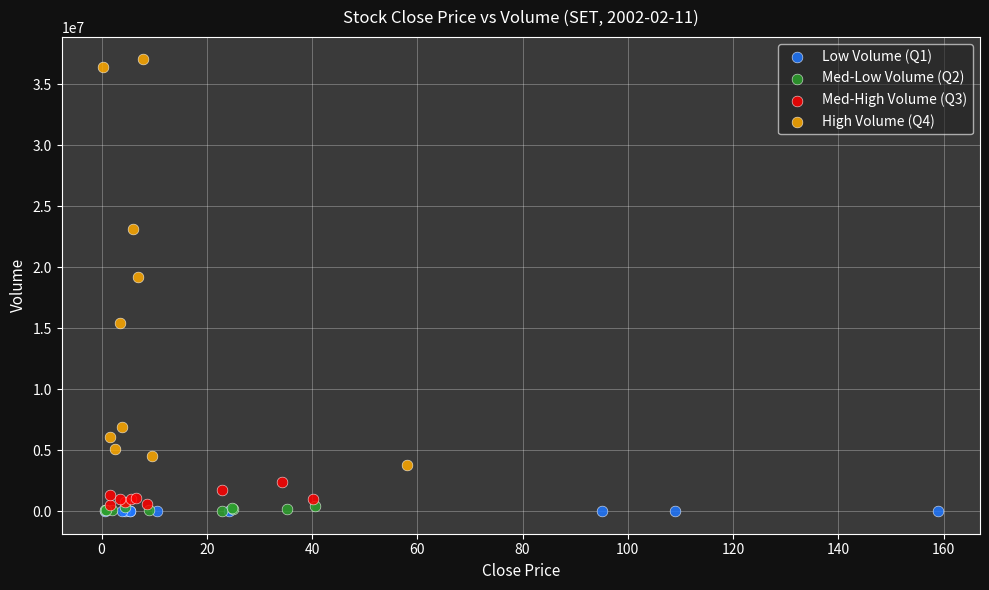

Which series has the largest Y range (max minus min)?

High Volume (Q4)